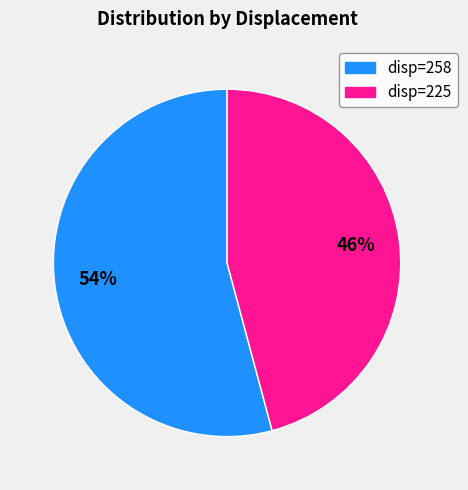

What is the smallest slice in the pie chart?

disp=225